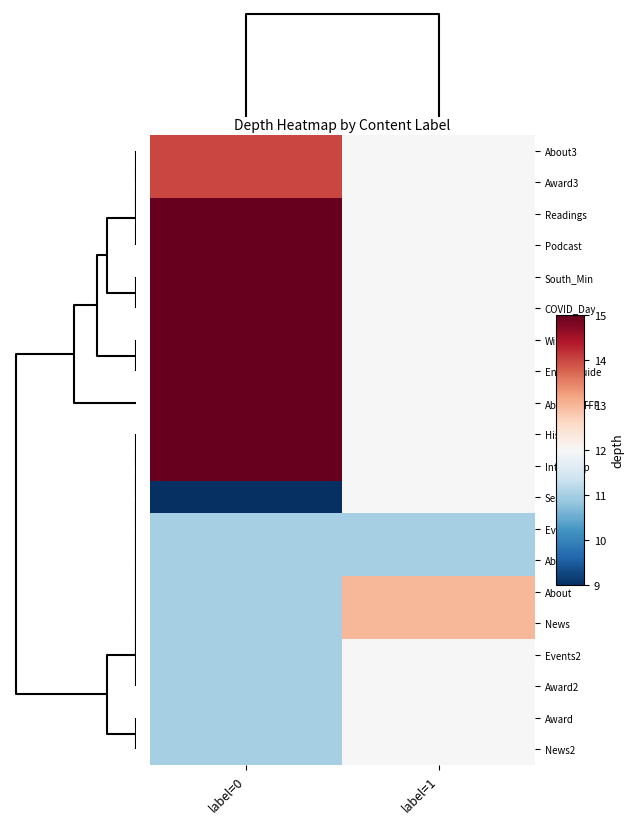

Which category has the highest value across all series?

label=0